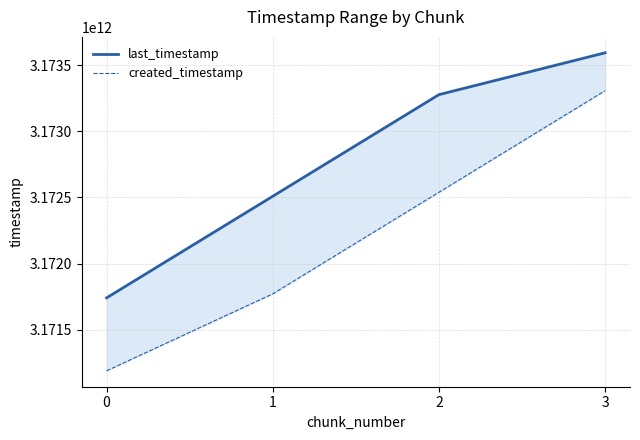

What is the difference between the last_timestamp values at 0 and 3?

1852913620